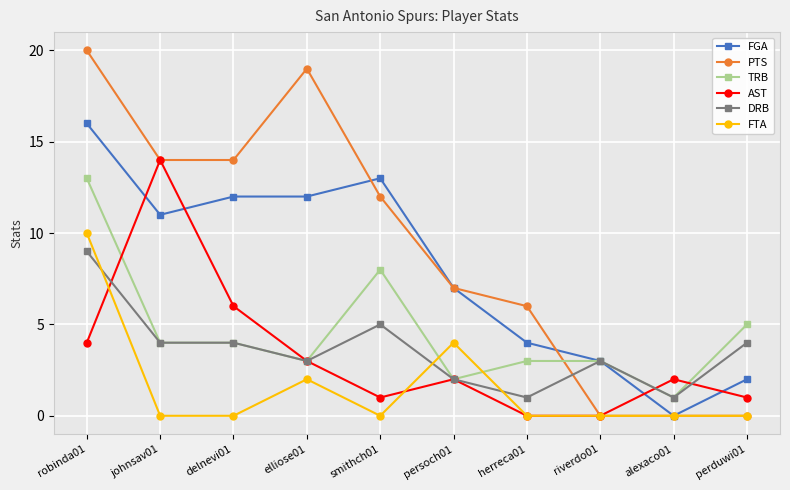

Which series has the widest spread of values?

PTS